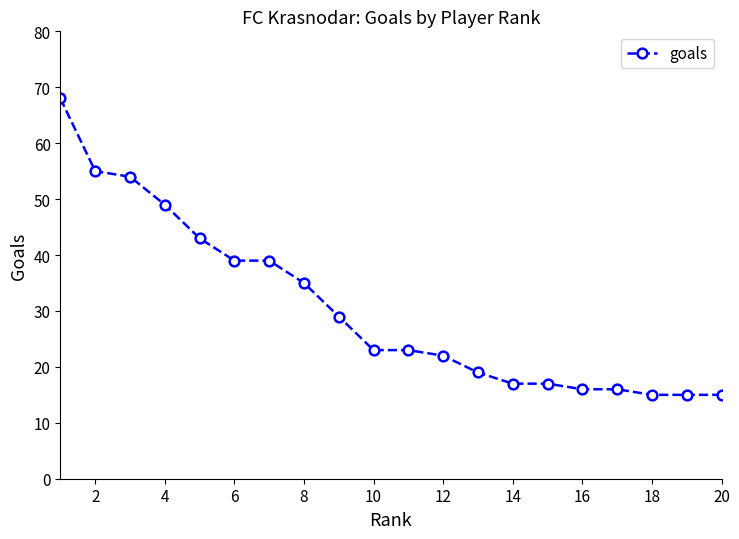

What is the sum of all values?

609